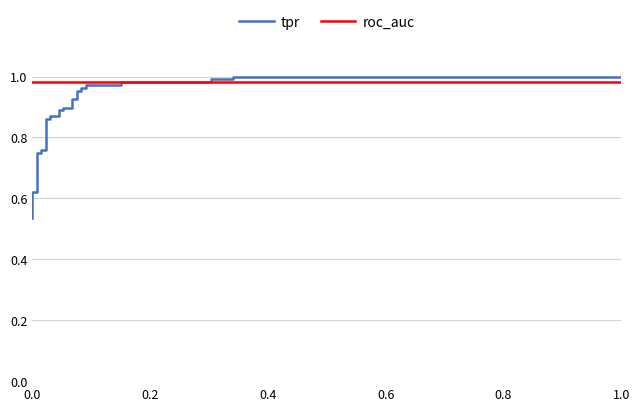

True or false: tpr has a value of 1.6 at 30.

False